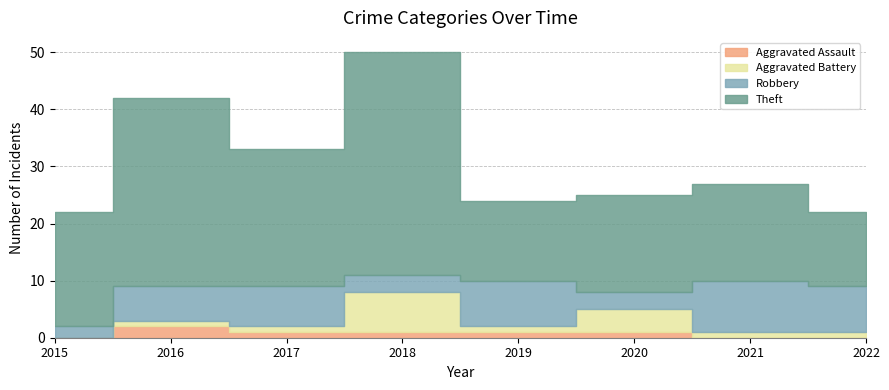

List the series in order of their peak value, lowest first.

Aggravated Assault, Aggravated Battery, Robbery, Theft